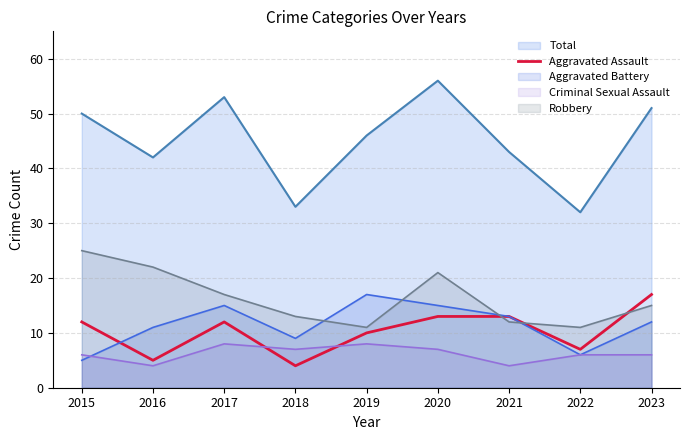

Where is the first local minimum?

2016